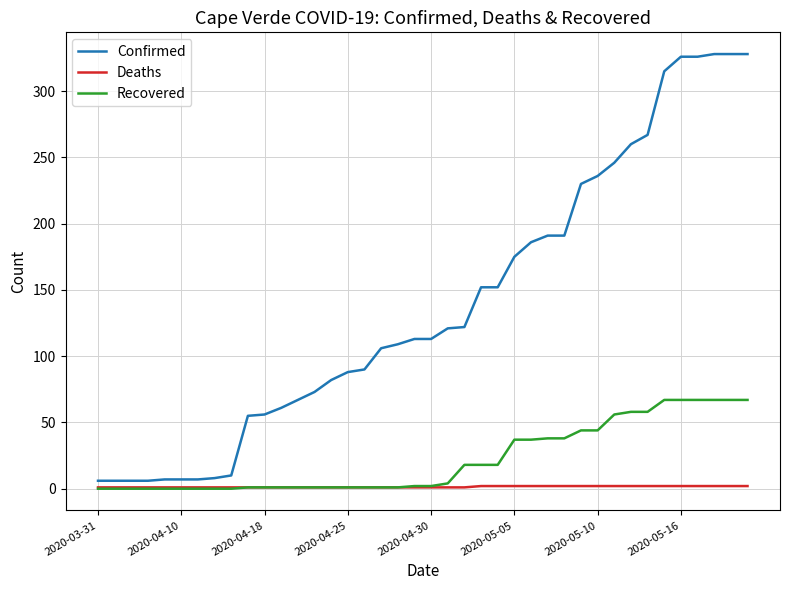

Which series has the widest spread of values?

Confirmed